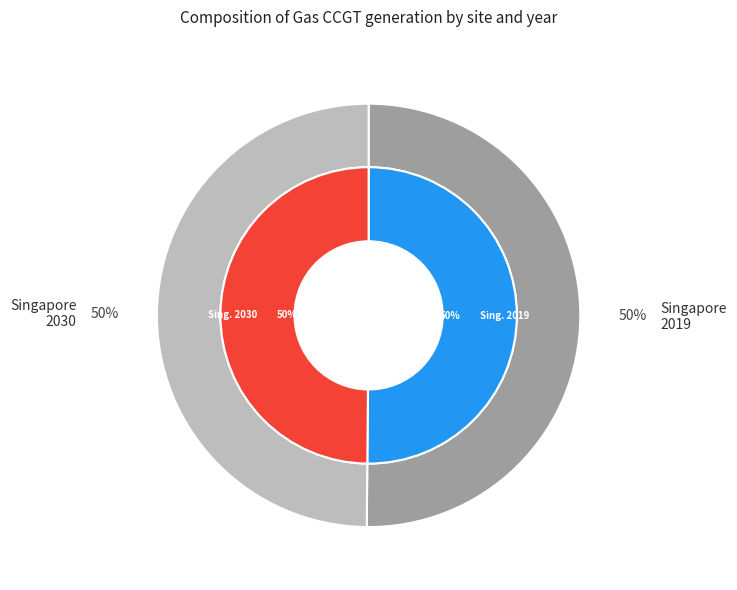

Rank the categories by value from lowest to highest.

Singapore 2030, Singapore 2019